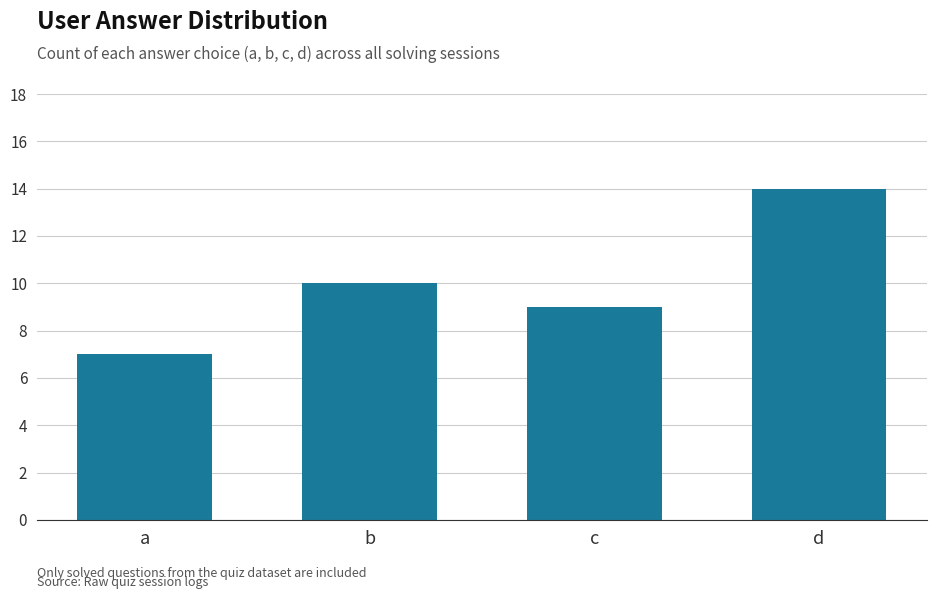

Reading right to left, what are all the values shown in this chart?

14	9	10	7